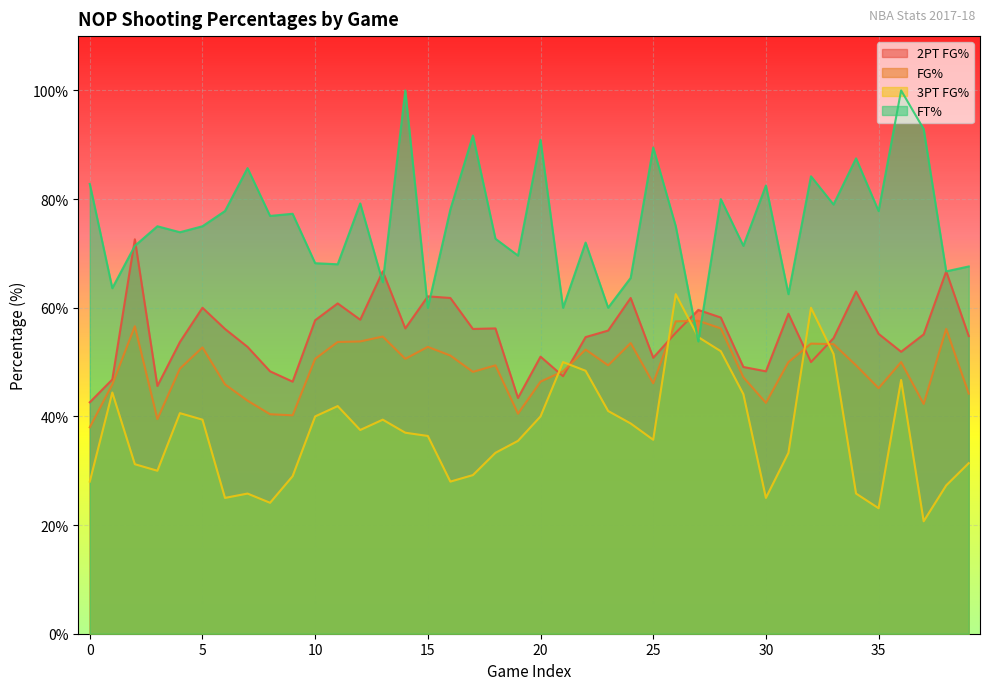

What is the average value of the fg2PtPct series?

55.1